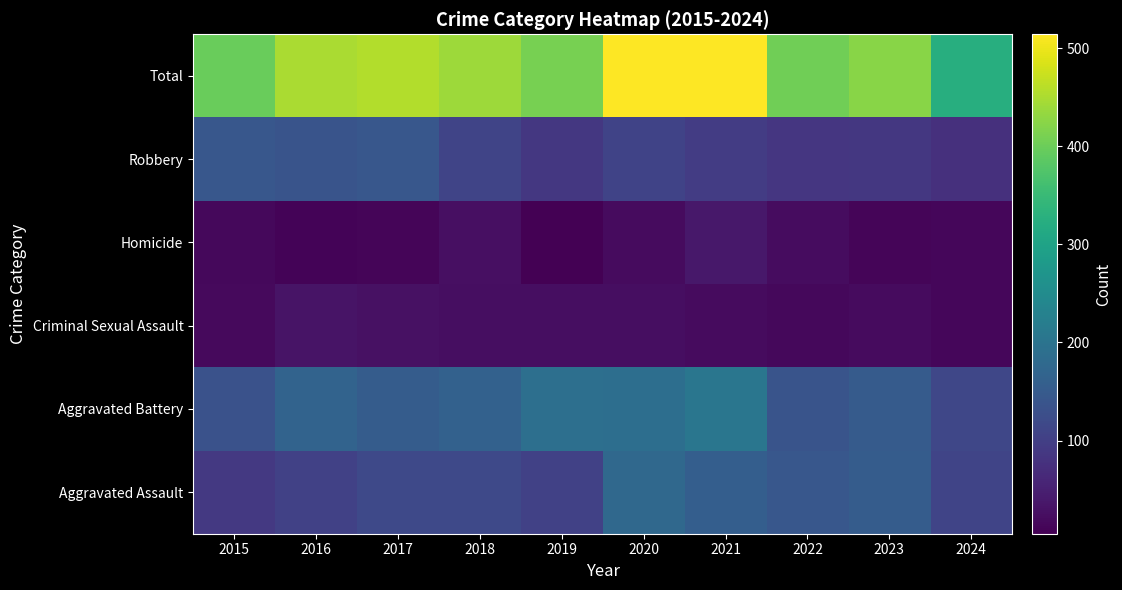

What is the maximum value shown in the chart?

514